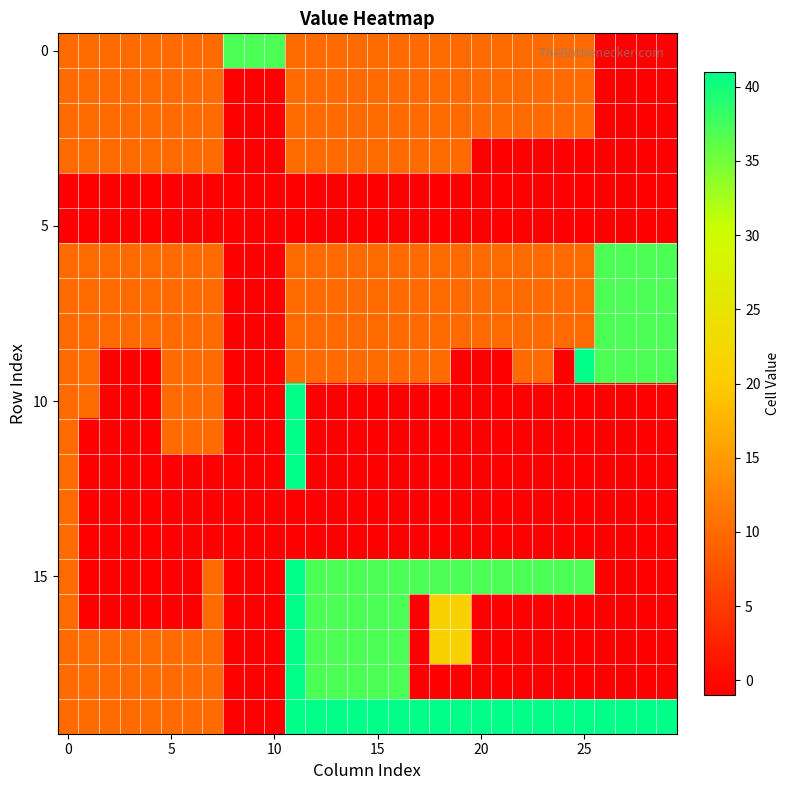

Which category has the lowest value across all series?

26